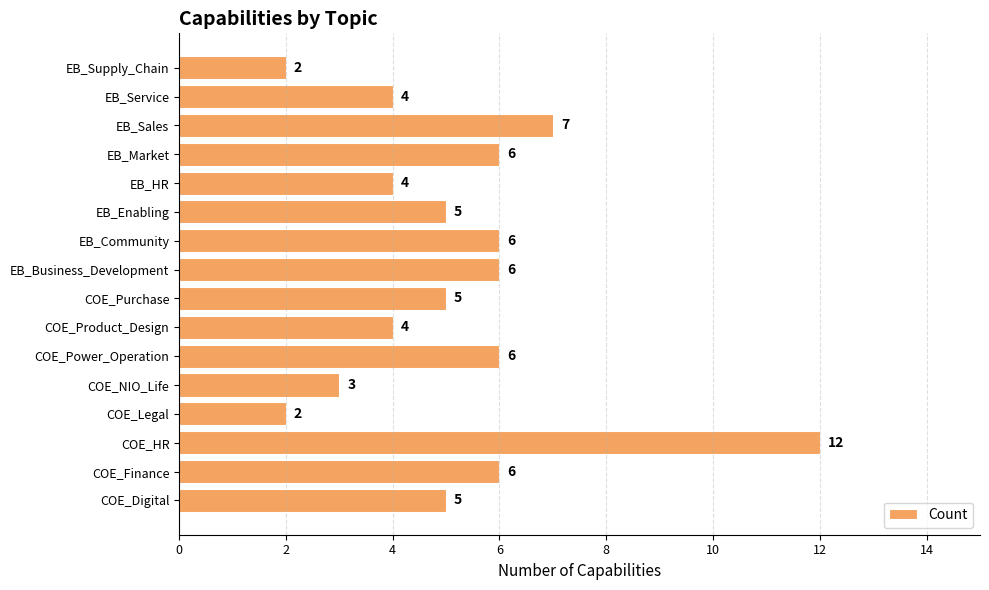

True or false: the data shows 1 at EB_HR.

False